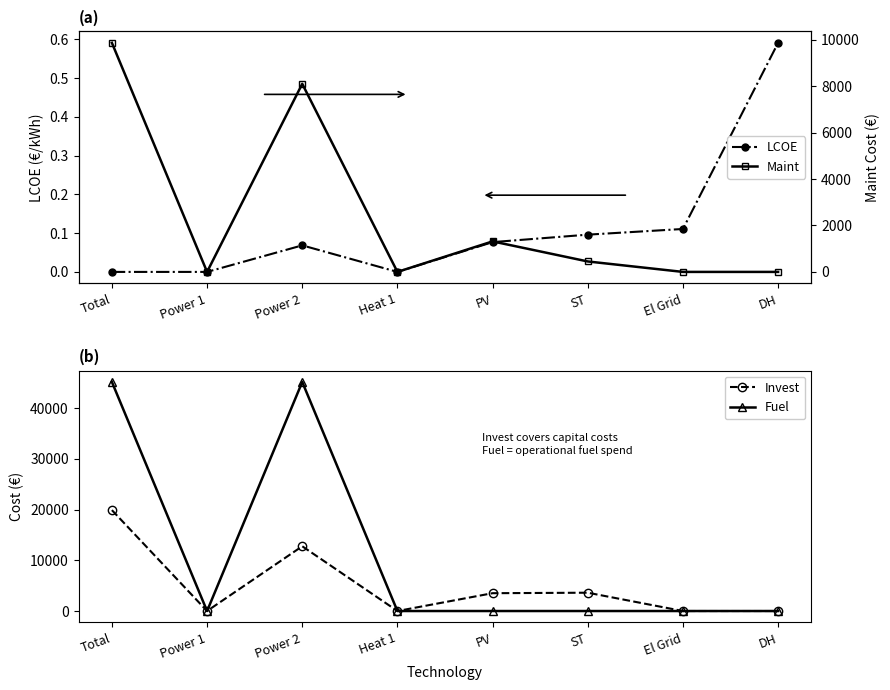

Which series has the largest total across all categories?

Fuel